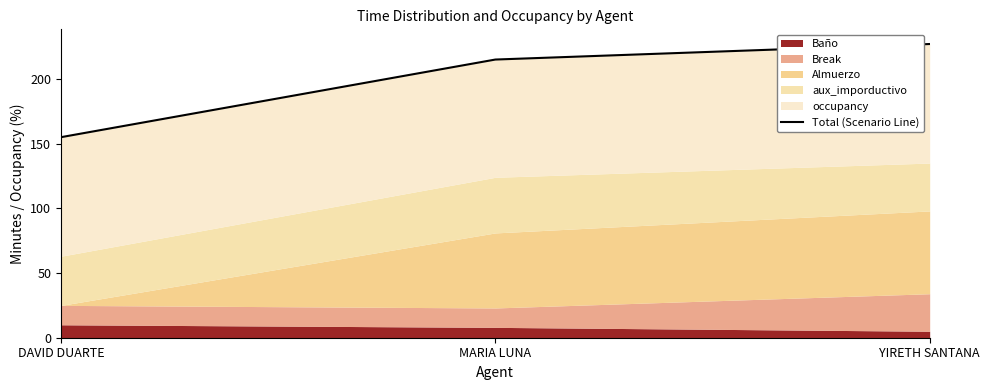

What is the minimum value shown in the chart?

155